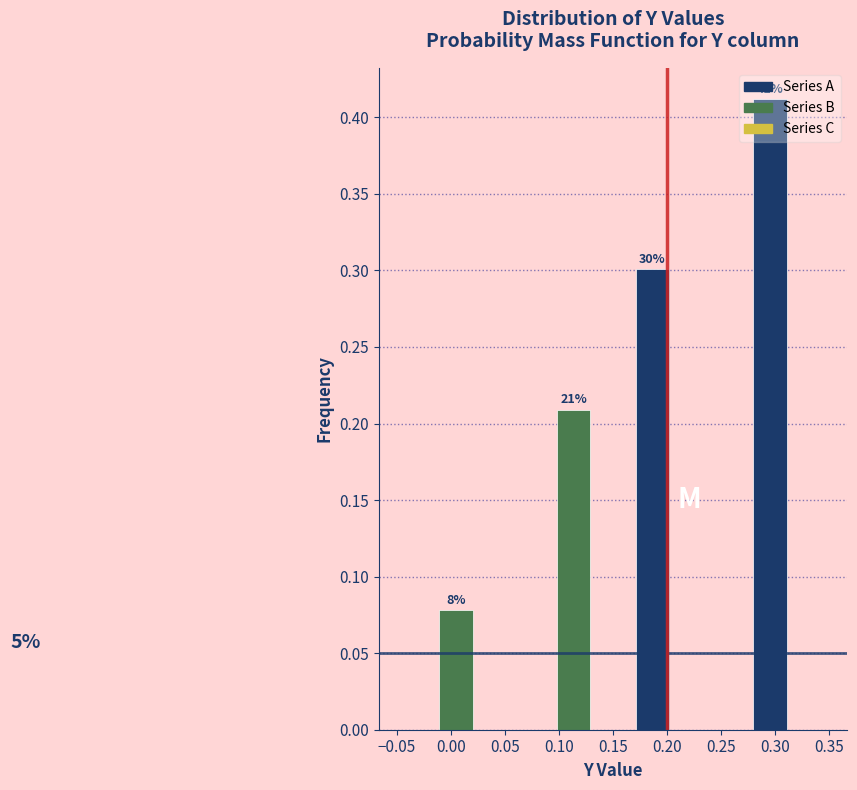

Over which range of the x-axis is the bar tallest?

0.275 to 0.315